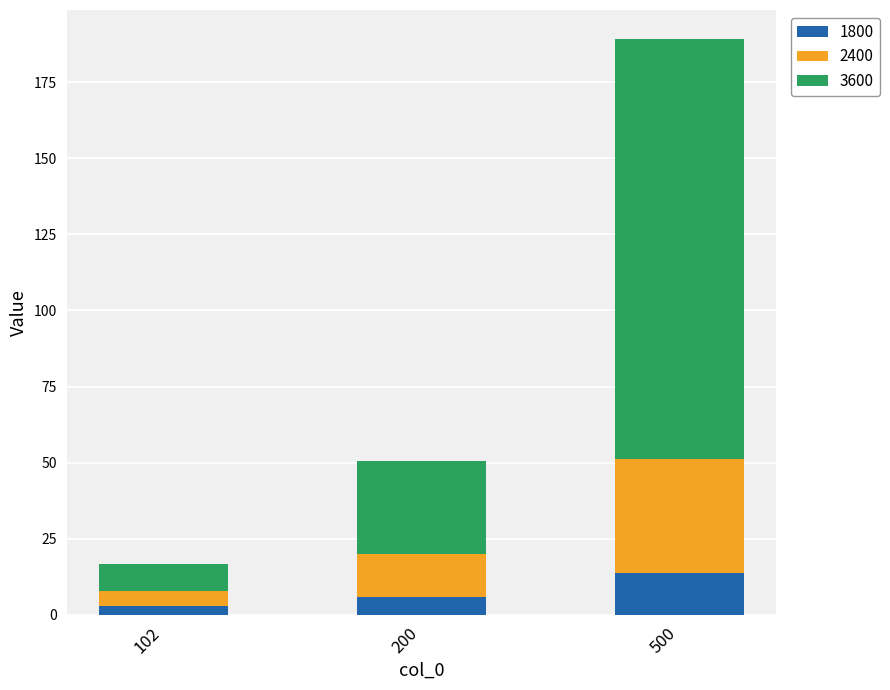

What is the value of the 1800 bar at the 3rd from the left?

13.6